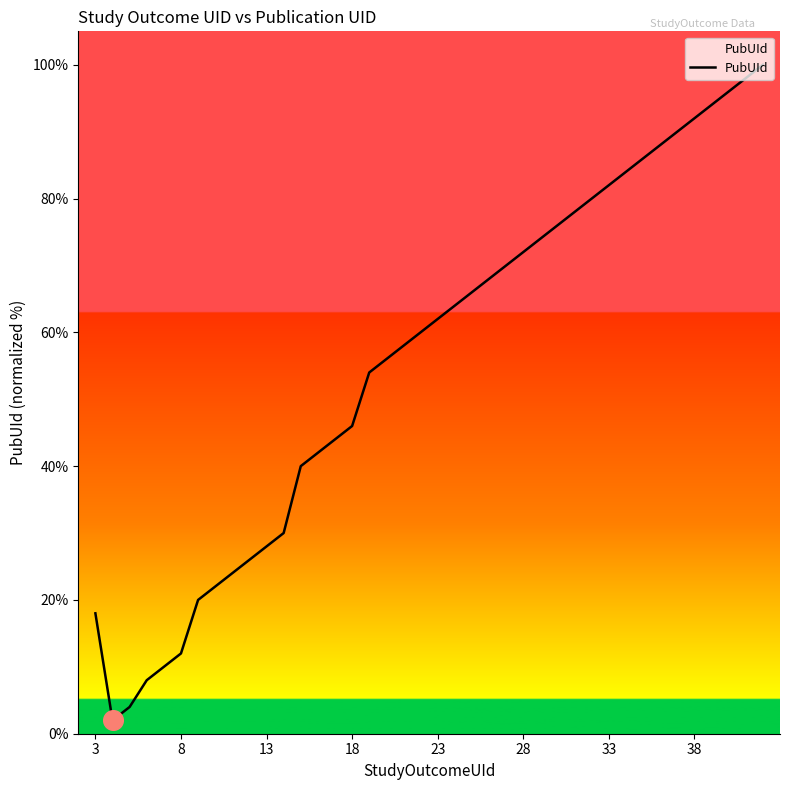

What is the difference between the maximum and minimum values?

98.0